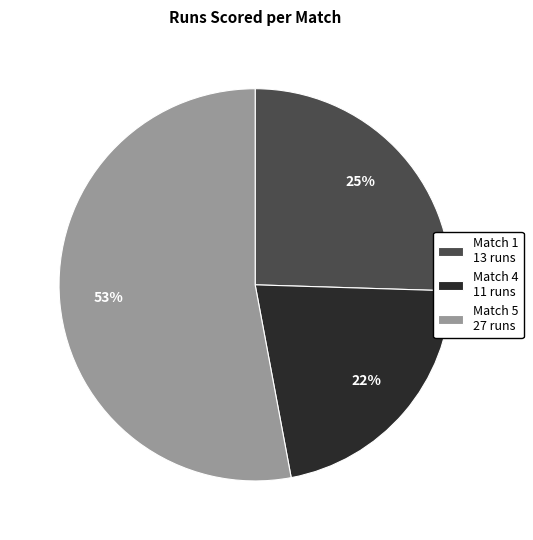

Count the number of slices in the pie.

3